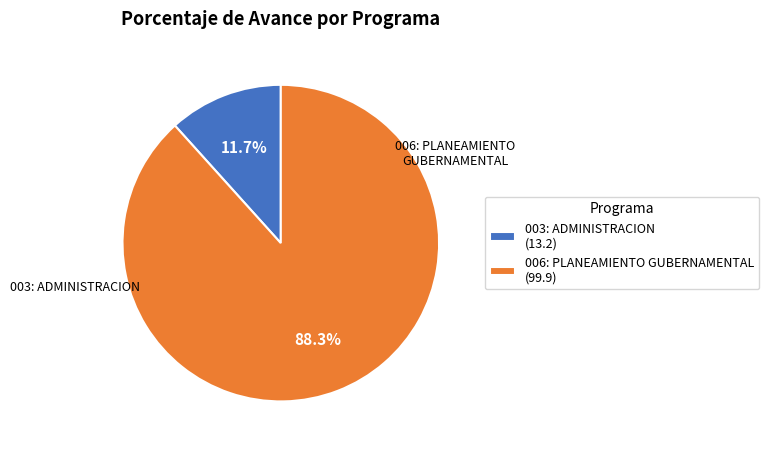

What percentage is NOT represented by 006: PLANEAMIENTO GUBERNAMENTAL?

11.7%